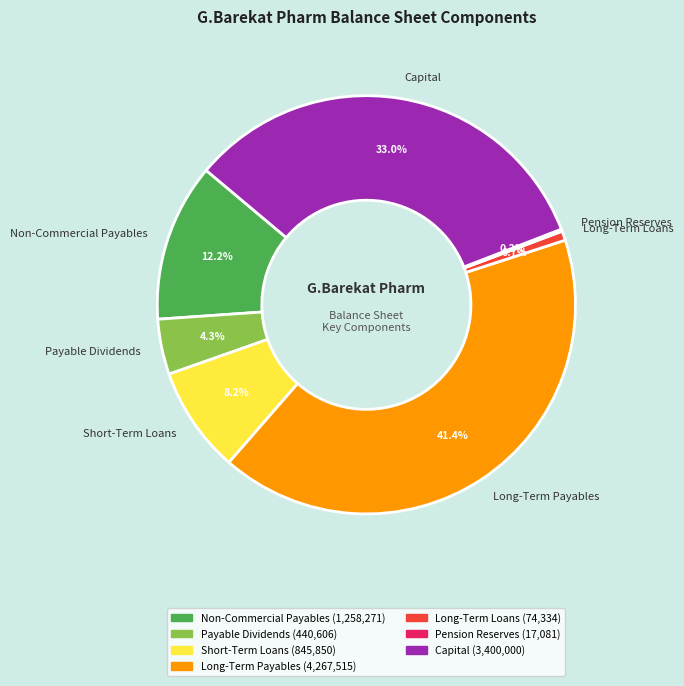

How much of the chart is everything except Payable Dividends?

95.7%